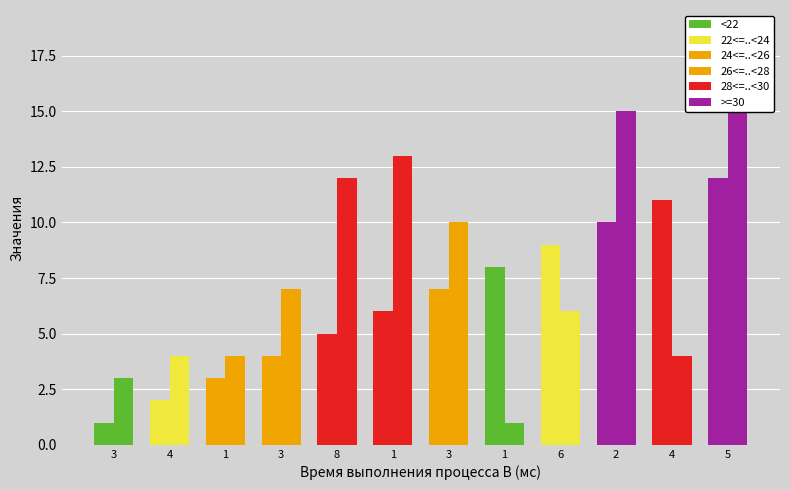

How many data points in col_3 are less than 7?

6